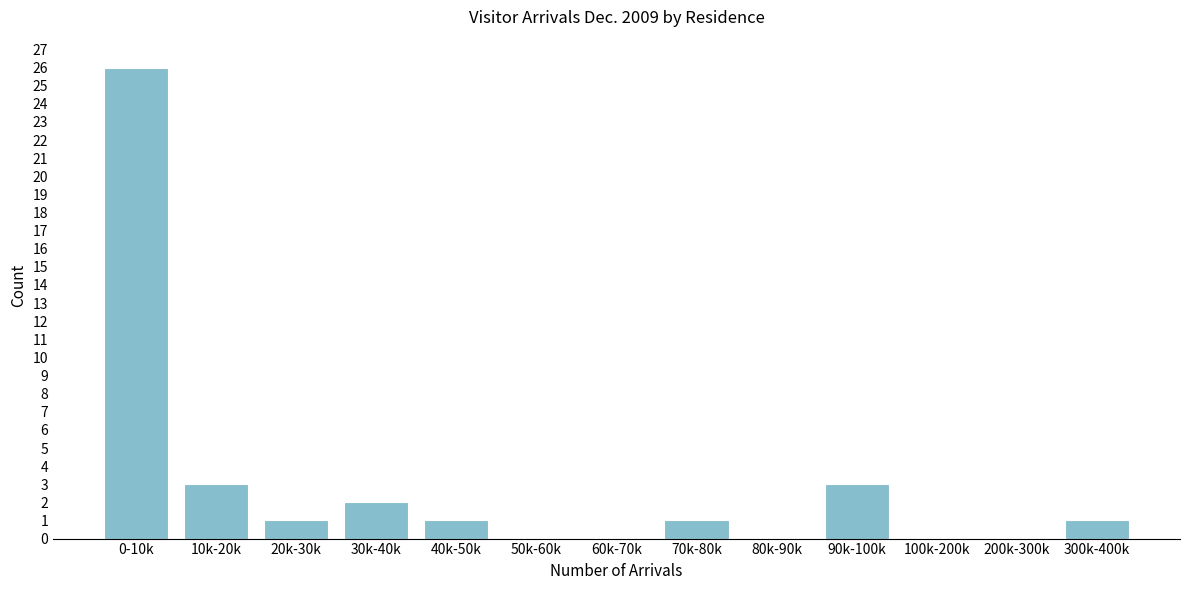

Reading left to right, transcribe all the data shown in this chart.

0-10k=26	10k-20k=3	20k-30k=1	30k-40k=2	40k-50k=1	50k-60k=0	60k-70k=0	70k-80k=1	80k-90k=0	90k-100k=3	100k-200k=0	200k-300k=0	300k-400k=1